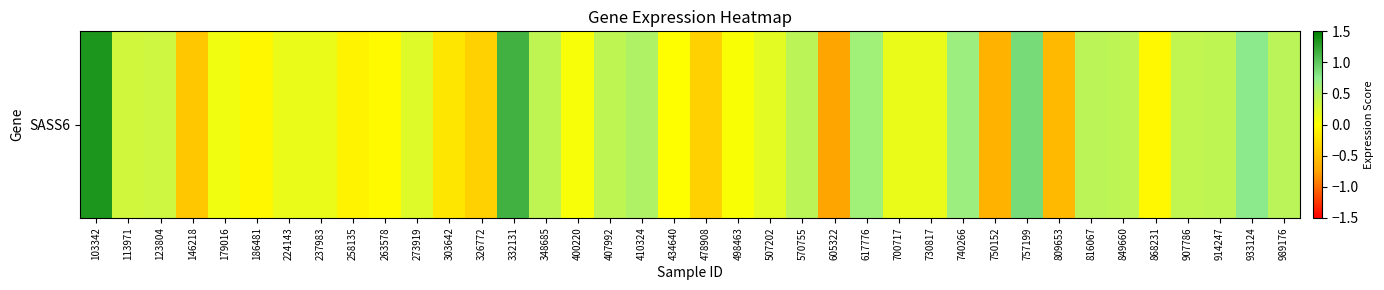

What is the average value?

0.2